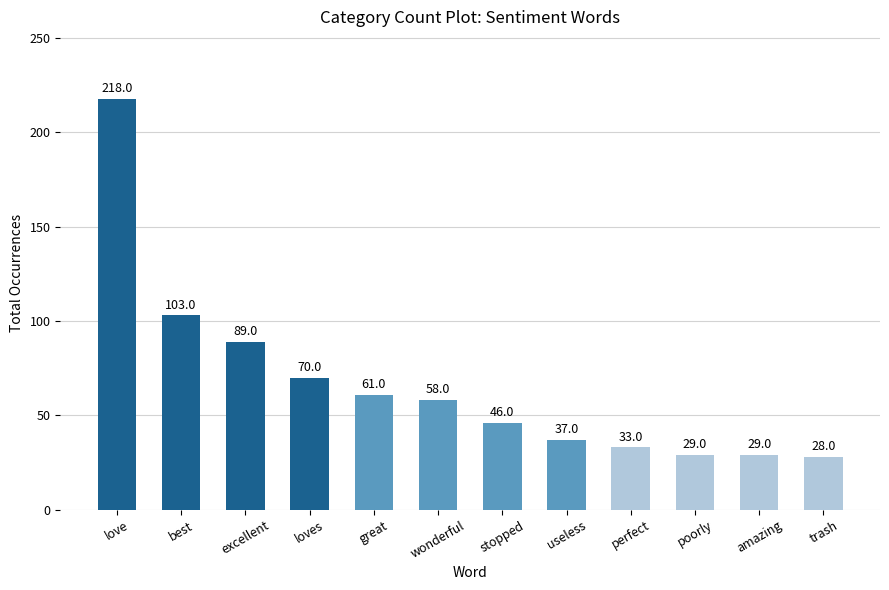

Between poorly and excellent, which is larger?

excellent